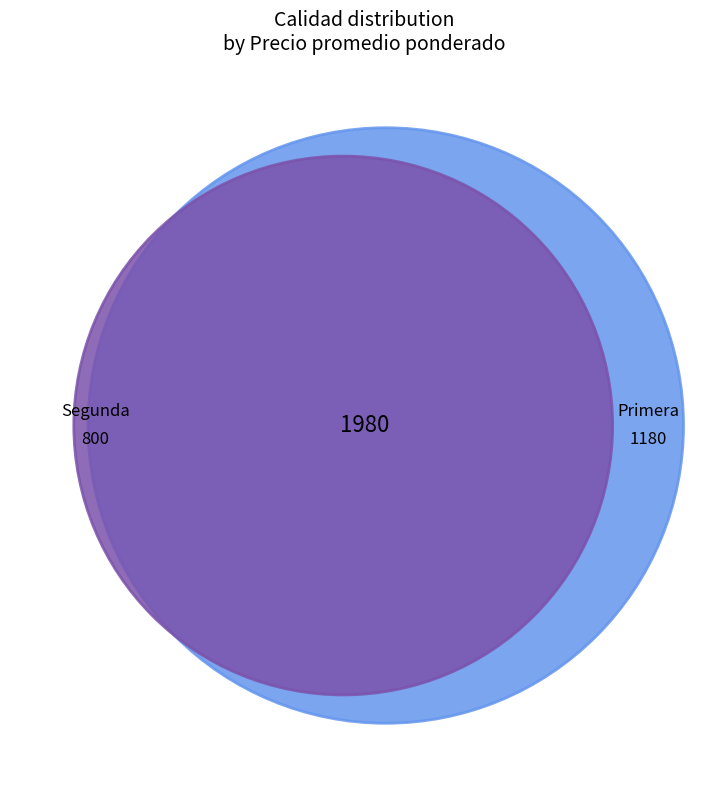

Which slice is the smallest?

Segunda